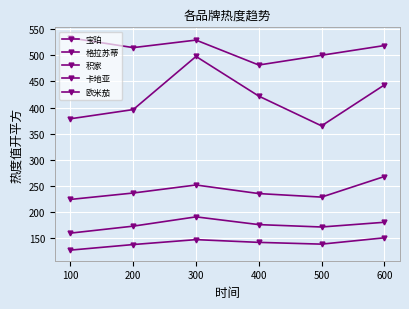

In 欧米茄, how many points are lower than both neighbors (excluding endpoints)?

1